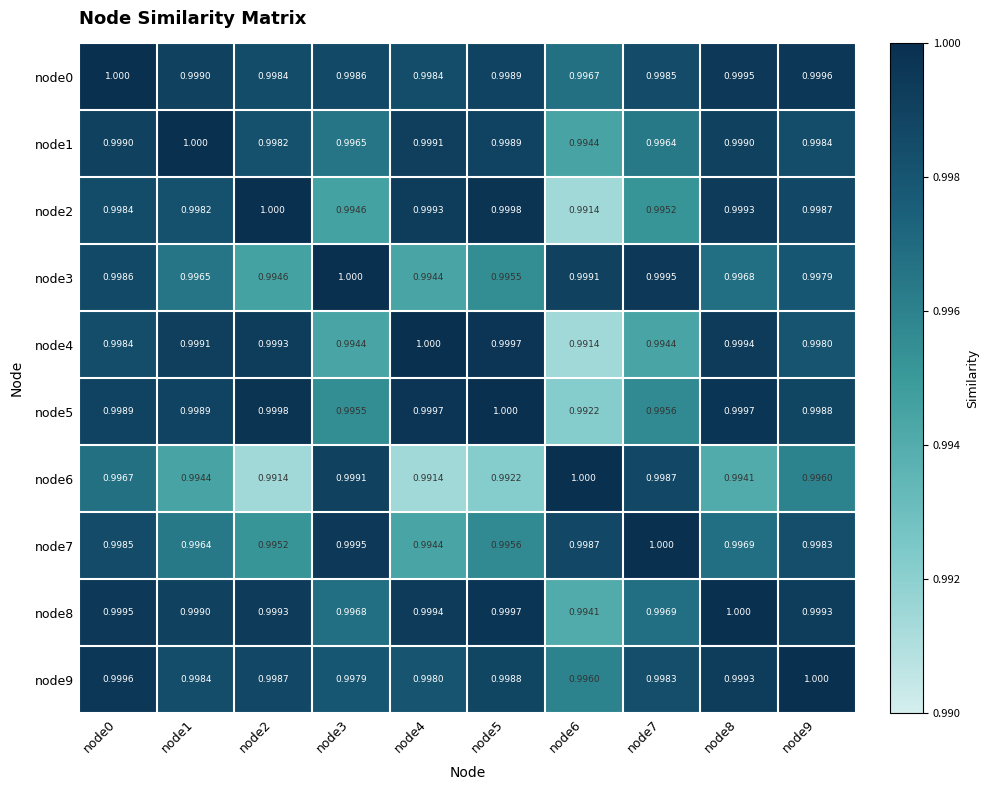

At which category is the sum across all series the highest?

node0